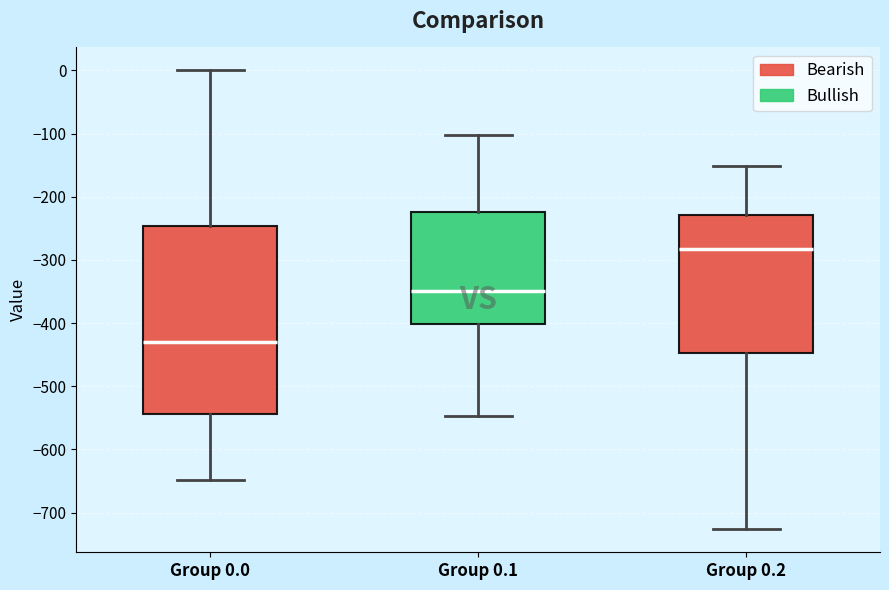

Comparing the boxes themselves (not the whiskers), which one is the tallest?

Group 0.0